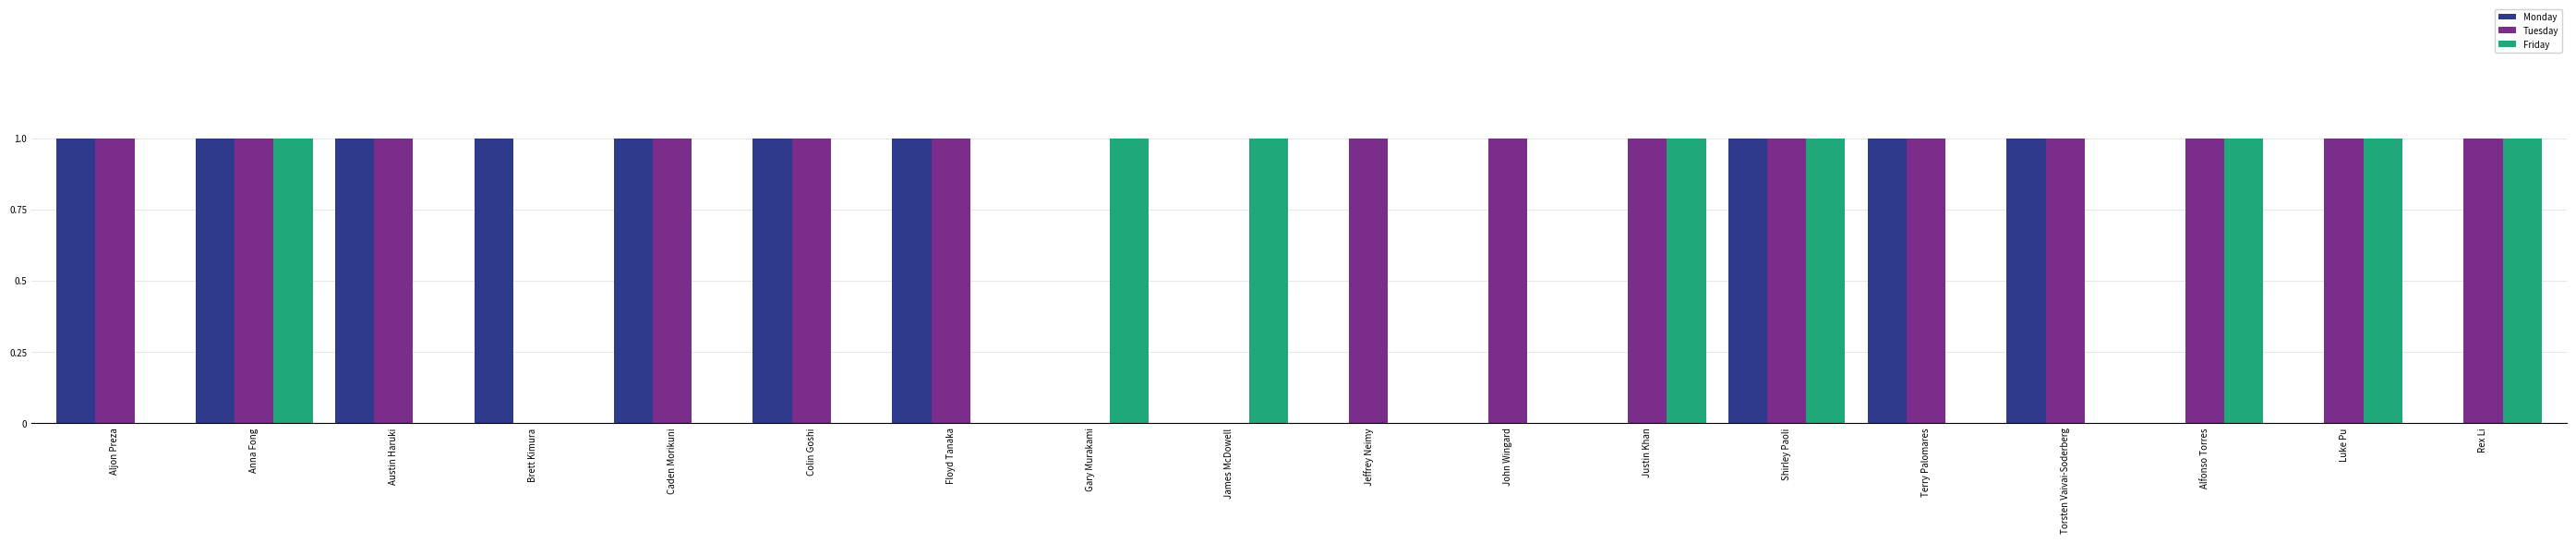

Are the bars horizontal?

No